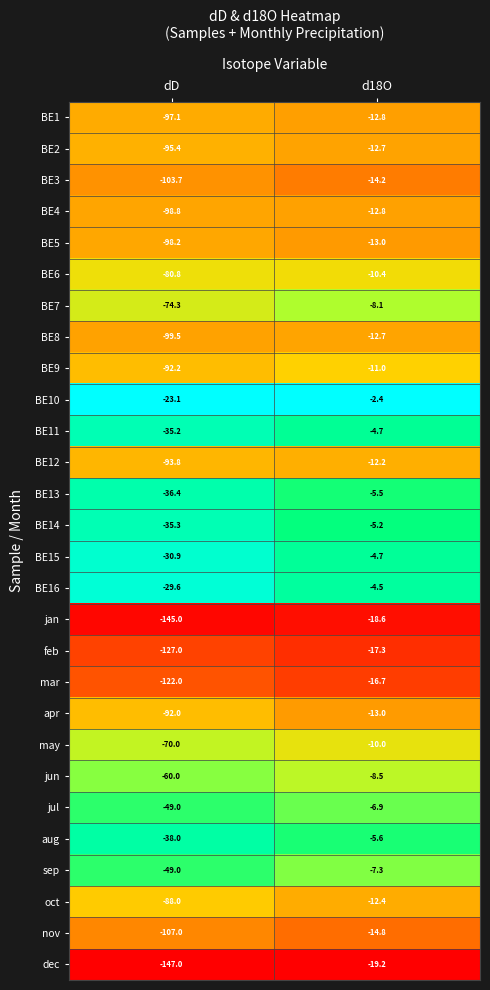

At which category does the chart reach its peak across all series?

d18O